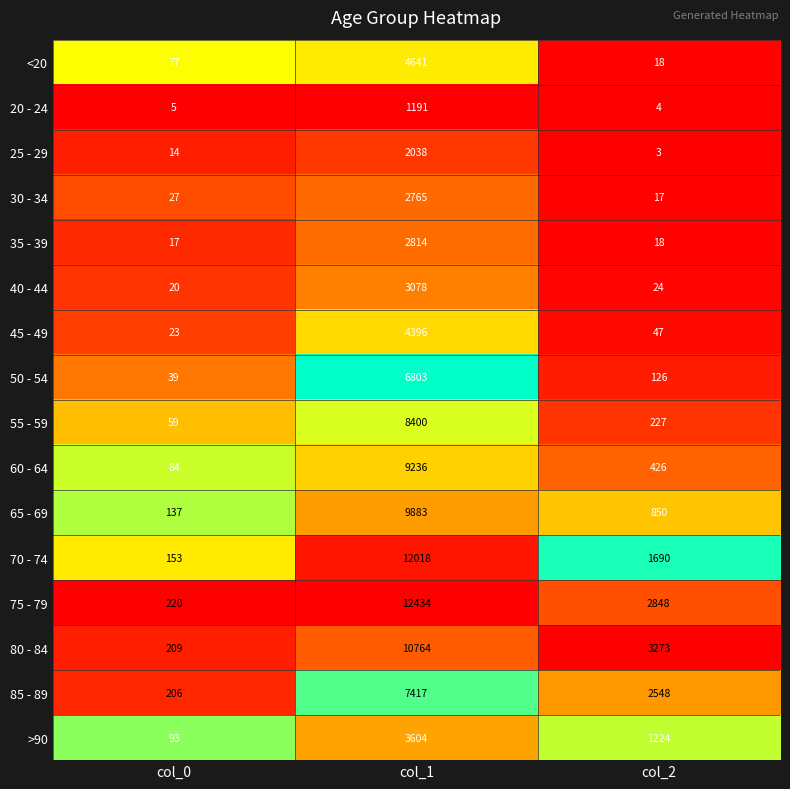

What is the sum of all 65 - 69 values?

10870